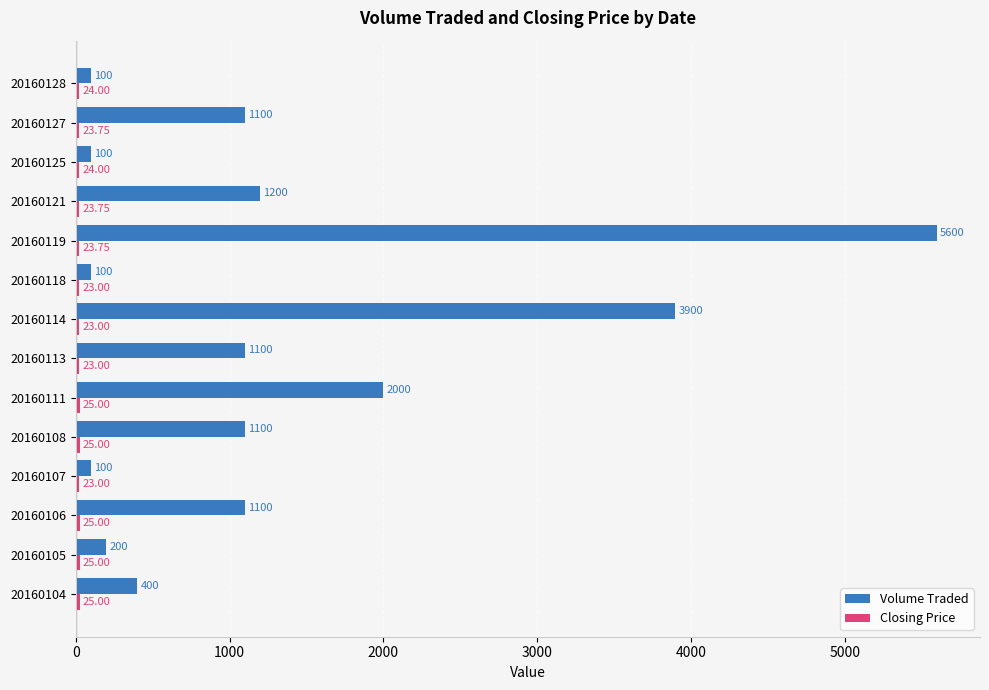

Which series changed the most between 20160118 and 20160121?

Volume Traded